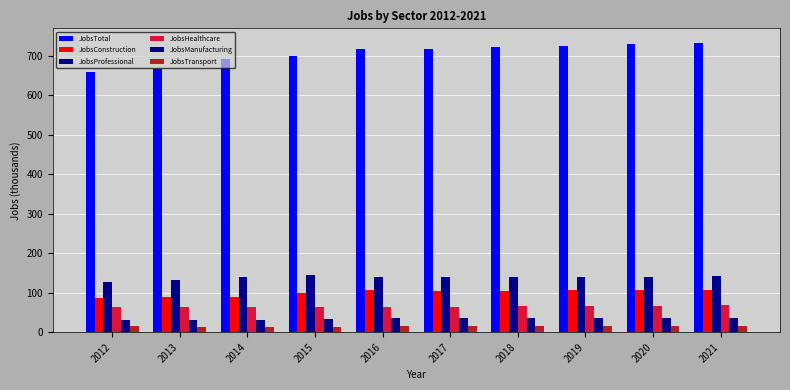

Is it true that JobsConstruction equals 163 at 2017?

False